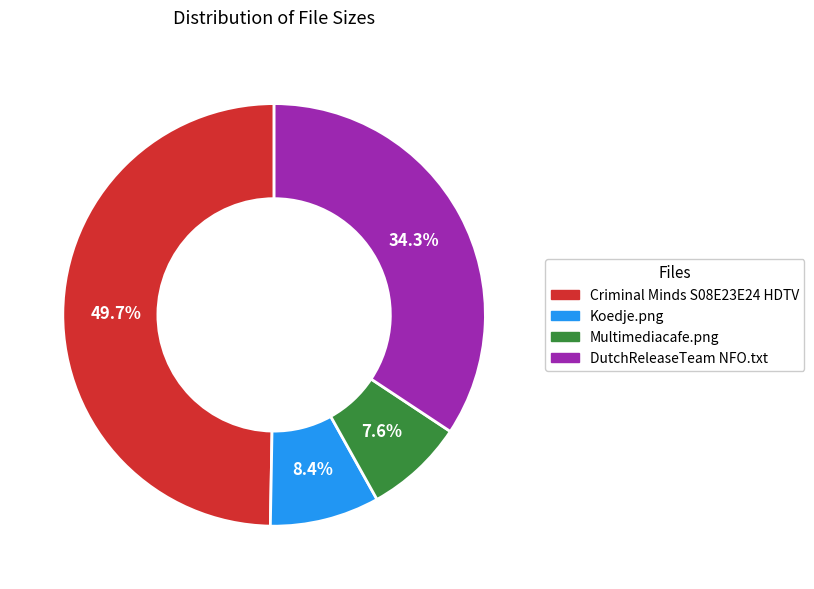

Is there a majority slice in this chart?

No